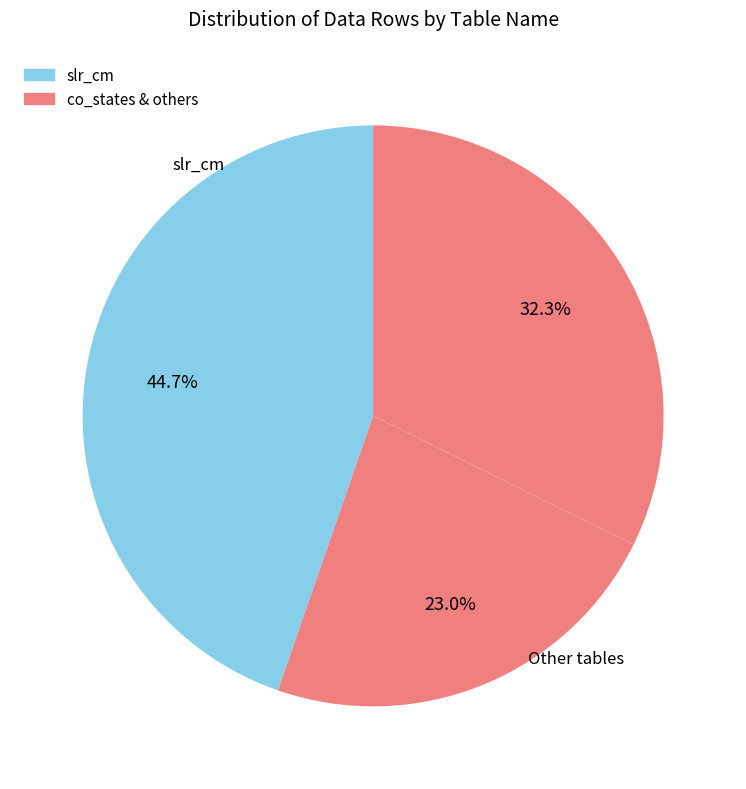

How many slices are in this pie chart?

3